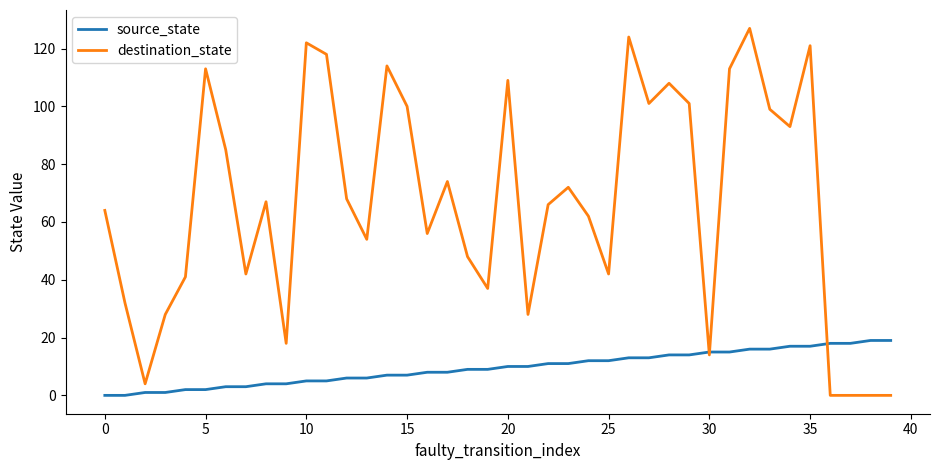

What is the difference between the maximum and minimum values in the source_state series?

19